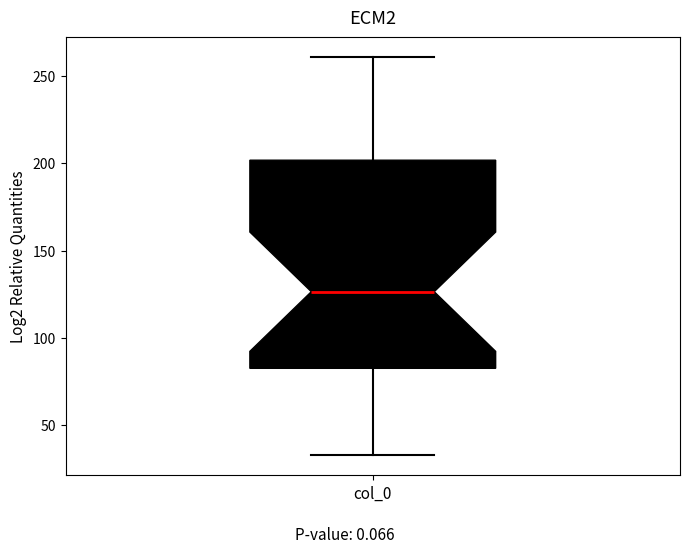

Read this box plot against the y-axis: the position of the median line, the range covered by the box, and the ends of both whiskers. The values are not printed on the chart, so give them approximately, as read against the axis.

median 125, box 80 to 200, whiskers 35 to 260